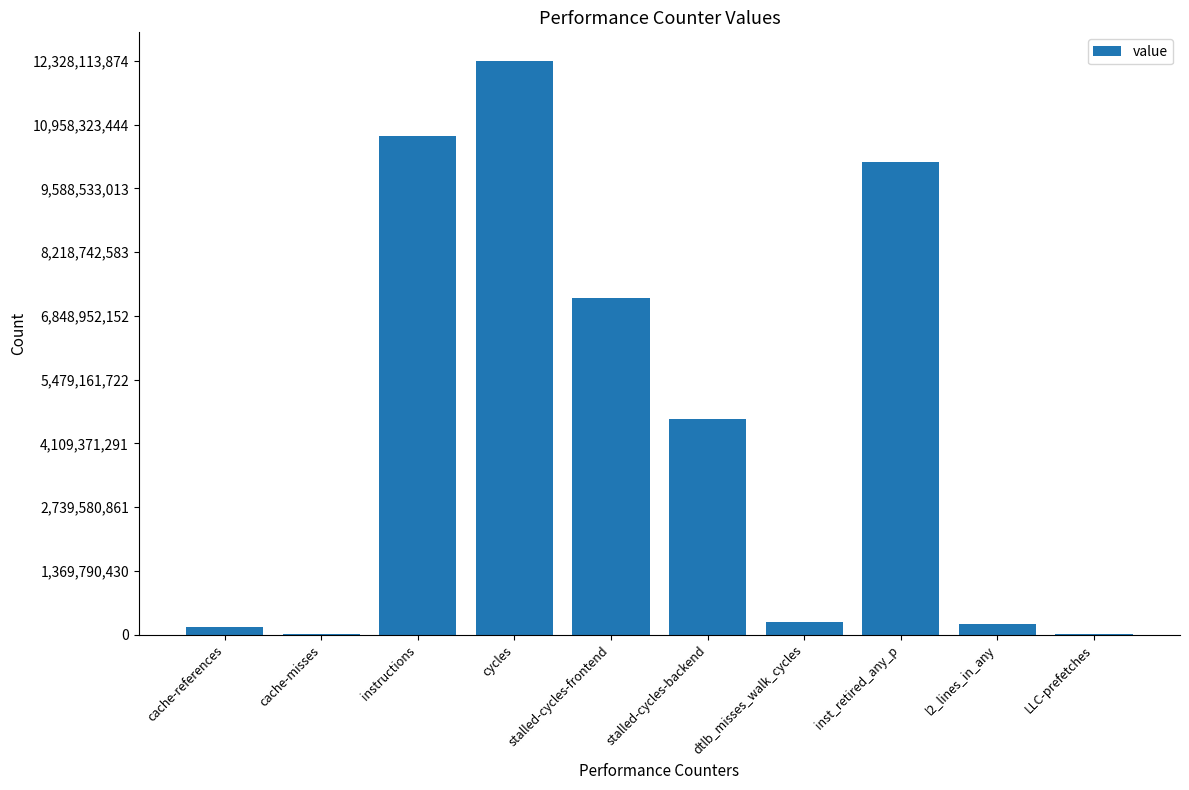

Read the value at stalled-cycles-backend, to the nearest 50.

4644237850